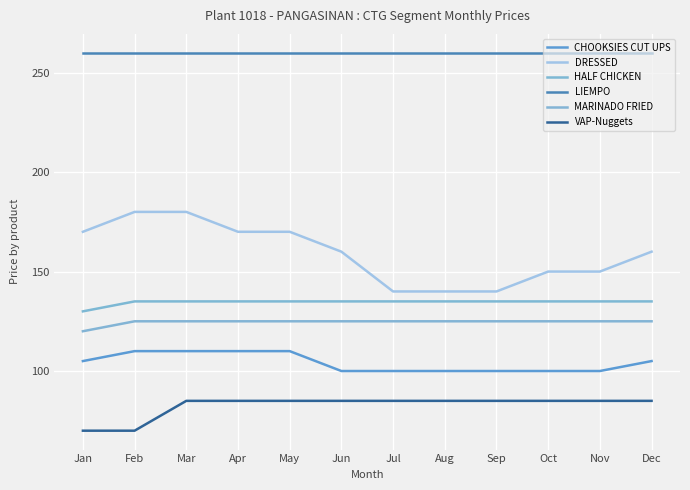

True or false: MARINADO FRIED has more than 1 points higher than both neighbors.

False